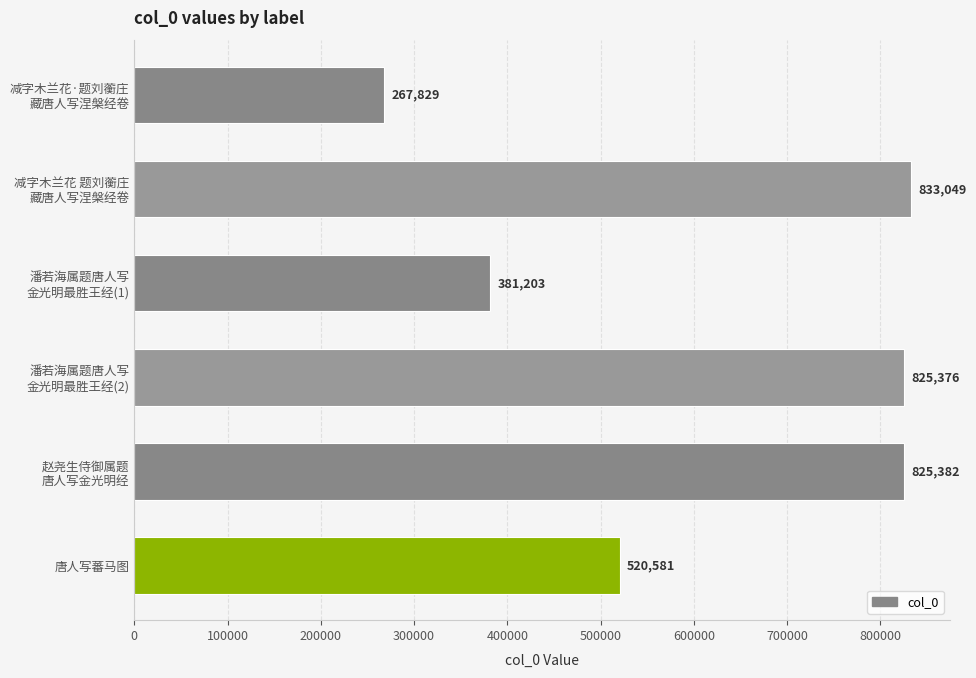

Reading top to bottom, what are all the values shown in this chart?

267829	833049	381203	825376	825382	520581